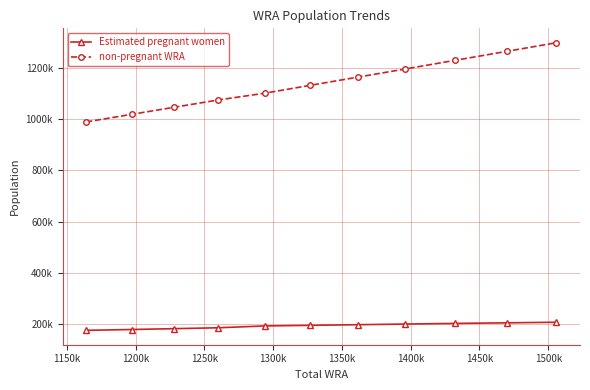

What is the label of the 7th point from the right?

1300k